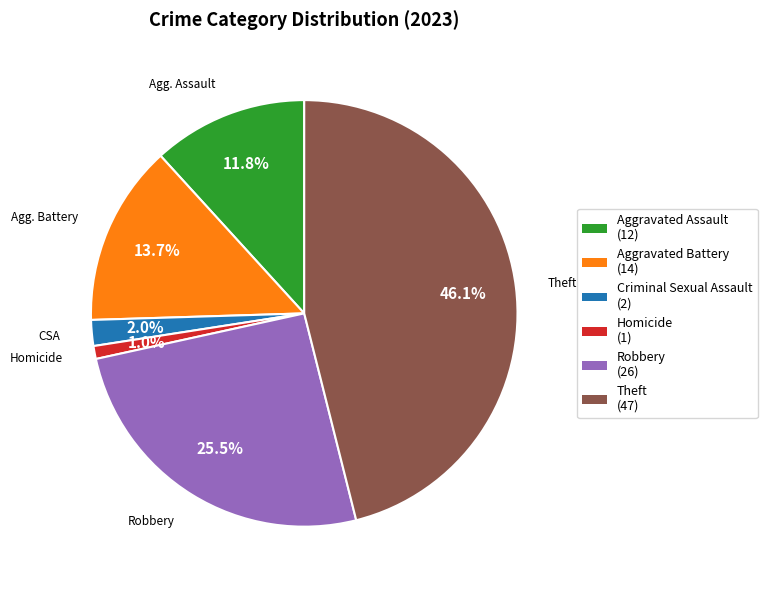

Does any single category account for the majority?

No